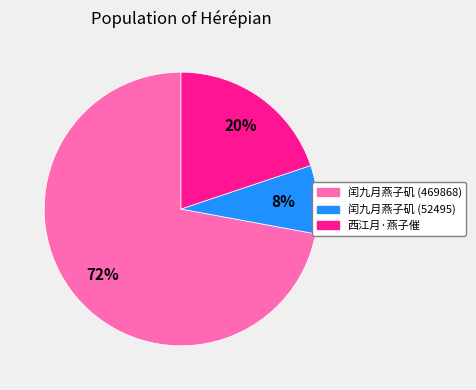

To the nearest percent, what is the difference between the largest and smallest slice percentages?

64%